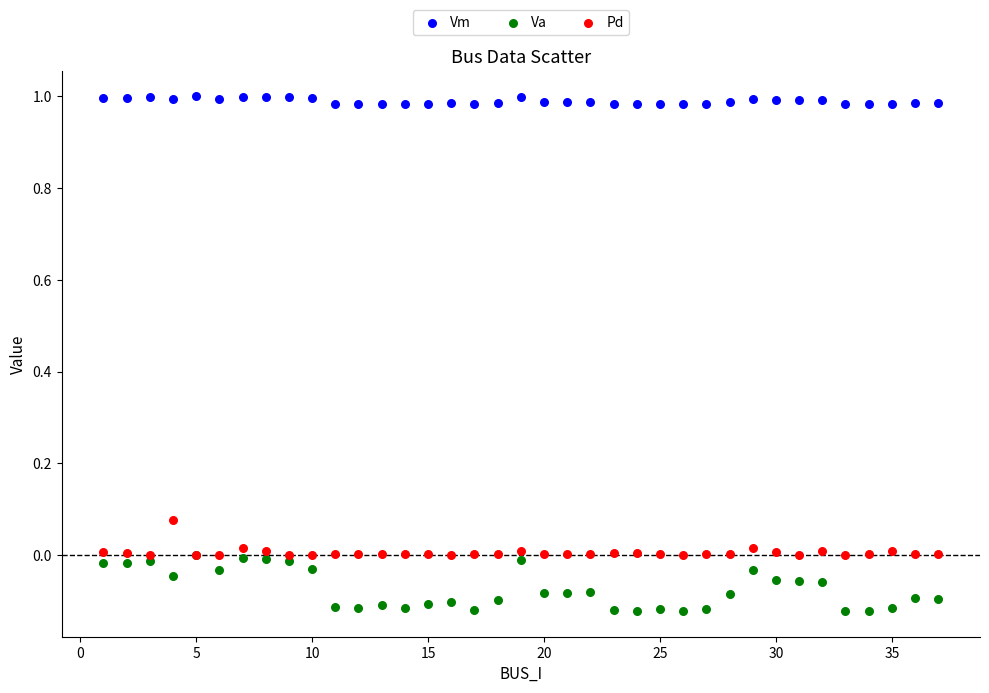

Which series has the largest Y range (max minus min)?

Va